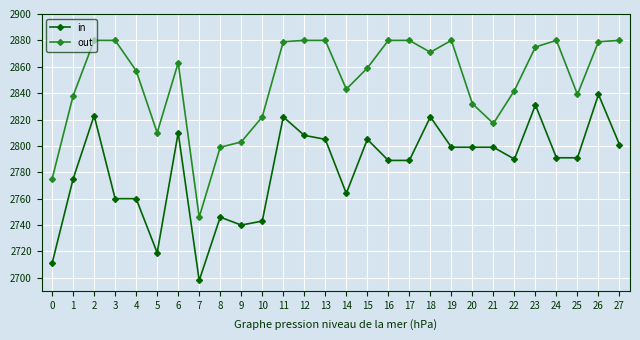

True or false: in and out intersect in this chart.

False